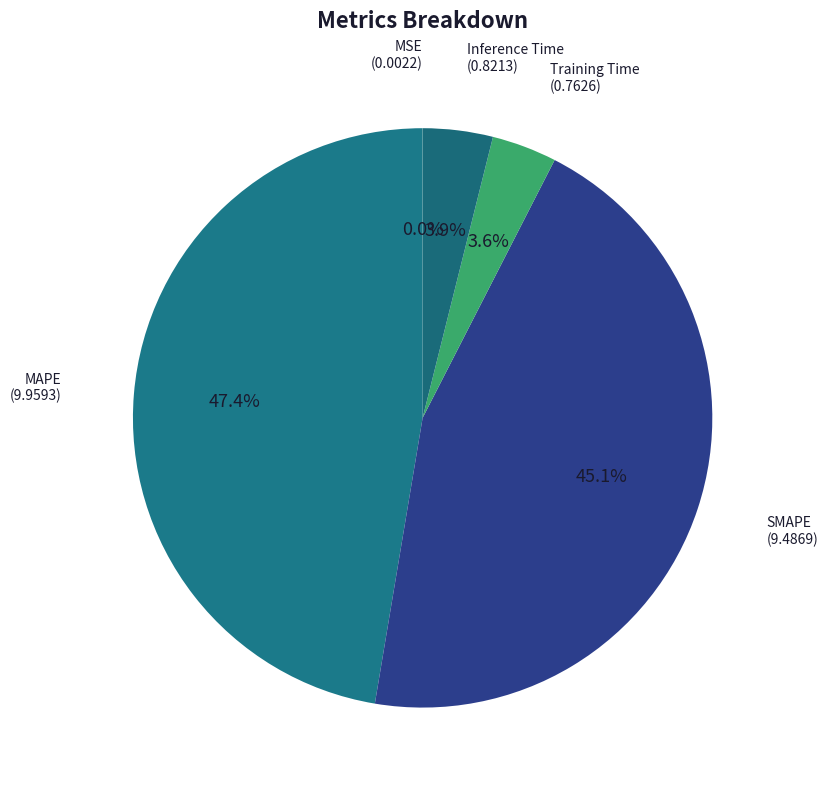

How many segments does this pie chart have?

5